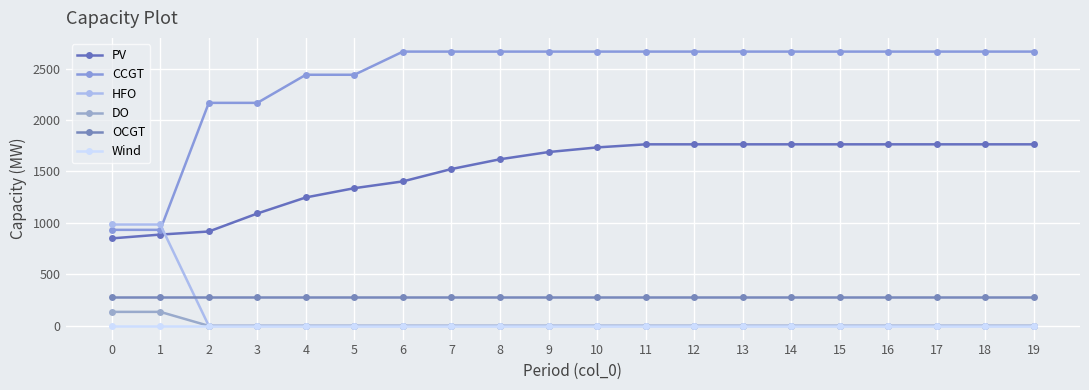

Count the number of data series in this chart.

6